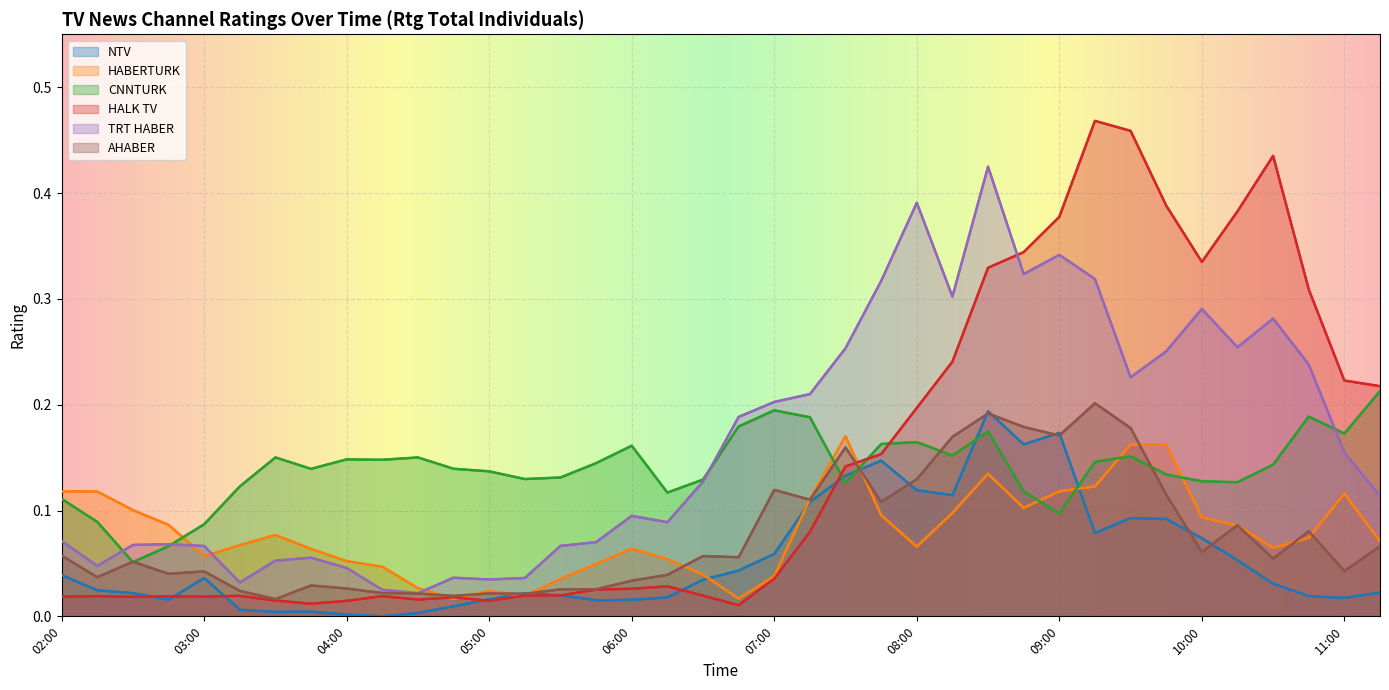

What is the difference between the highest and lowest values at 09:00?

0.3